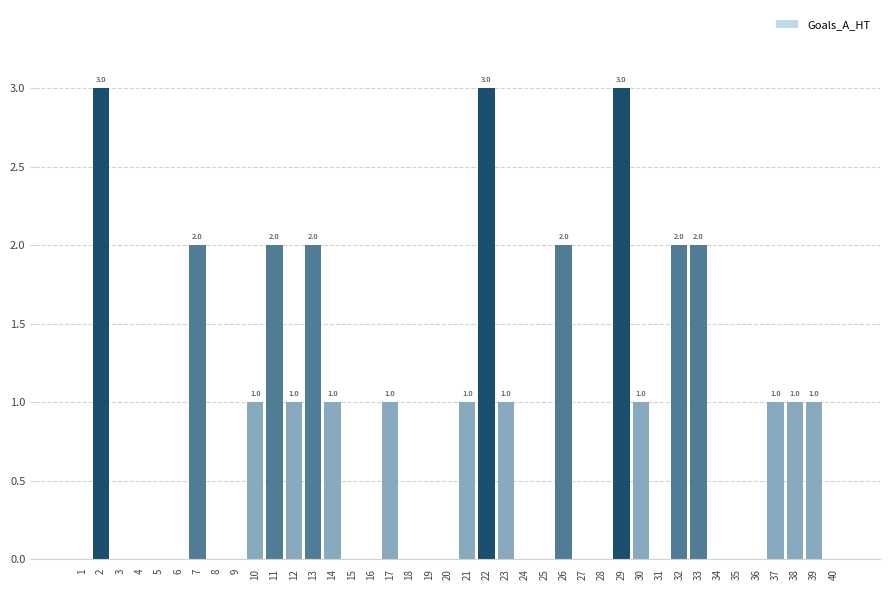

Which has a higher value, 11 or 40?

11